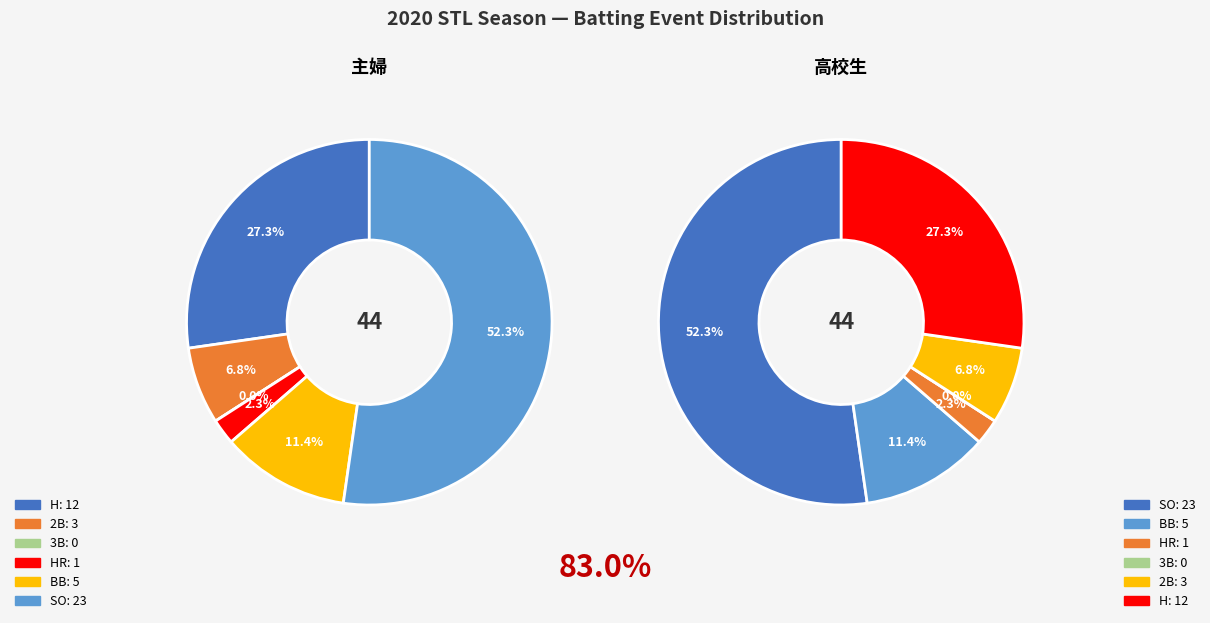

To the nearest percent, what is the difference between the 3B and BB slice percentages?

11%